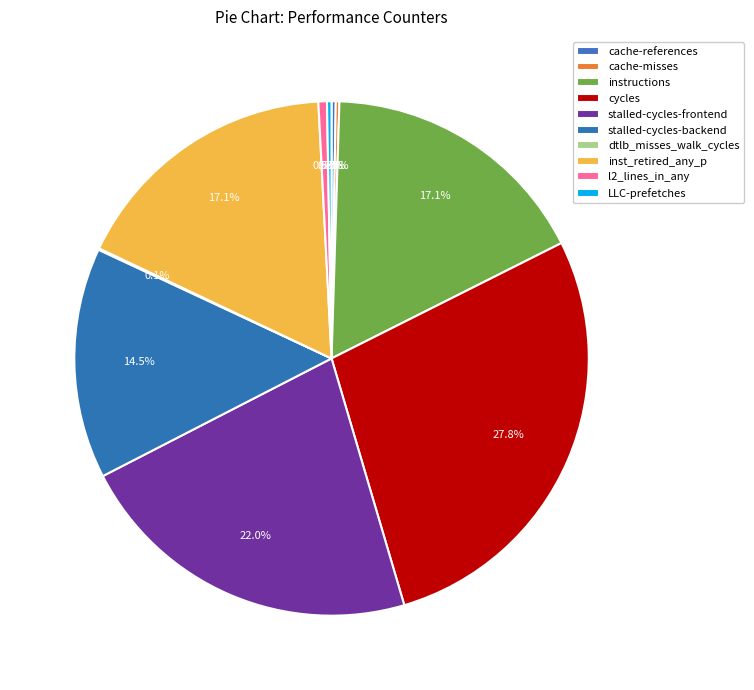

What is the ratio of the value at cache-references to the value at cache-misses?

1.2